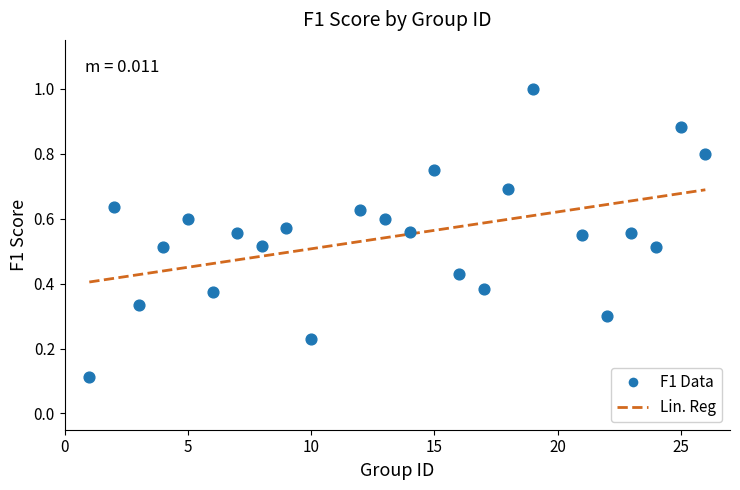

What is the range of X values (max minus min)?

25.0